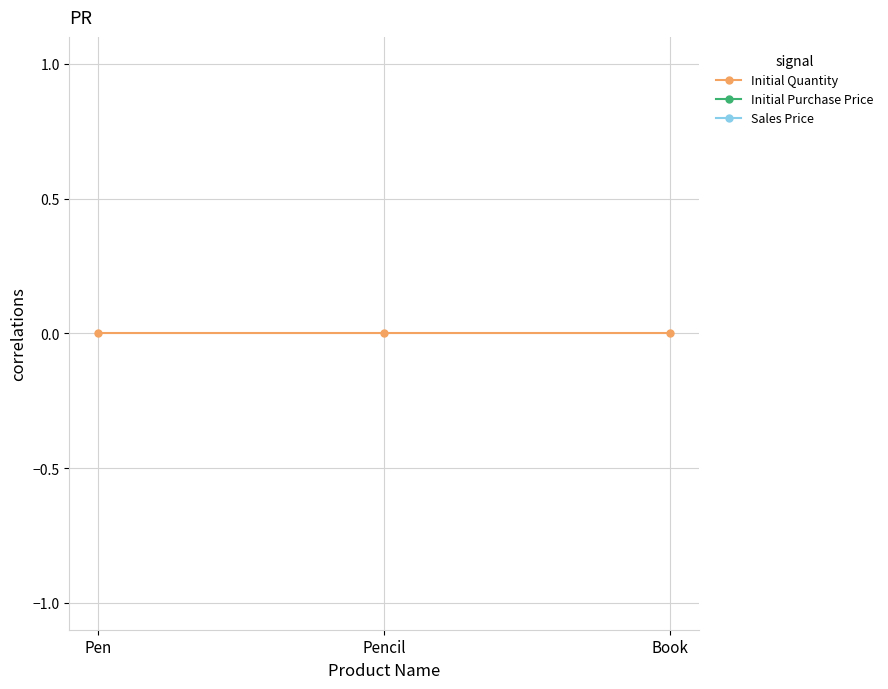

Rank the categories by Sales Price value from lowest to highest.

Pen, Pencil, Book